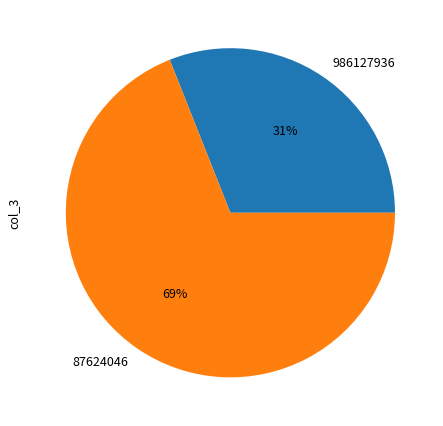

Between 87624046 and 986127936, which is larger?

87624046